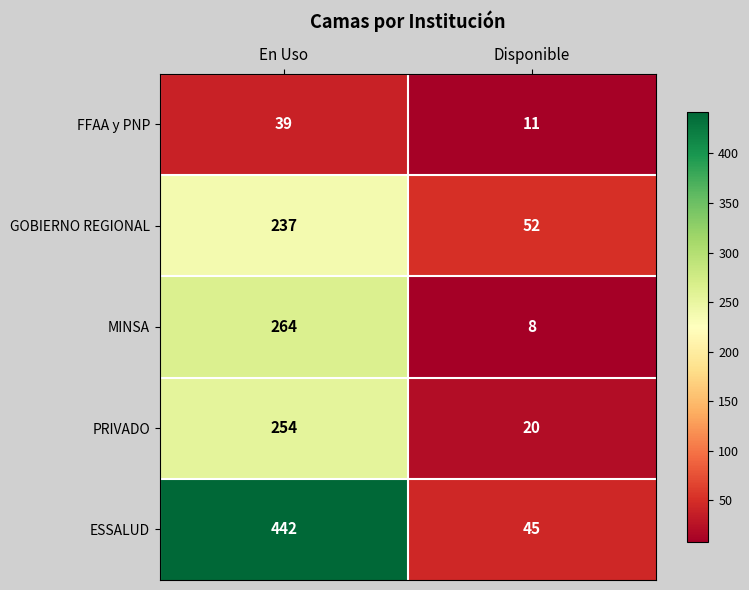

Is the value of GOBIERNO REGIONAL at En Uso greater than the value of ESSALUD at Disponible?

Yes